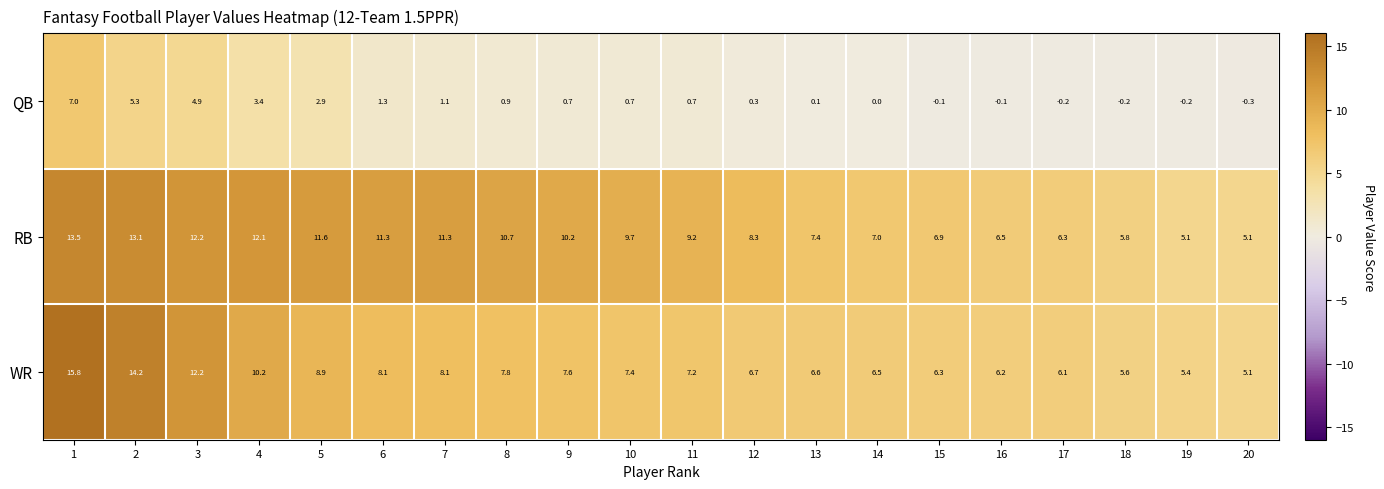

What is the highest value of the WR series?

15.8